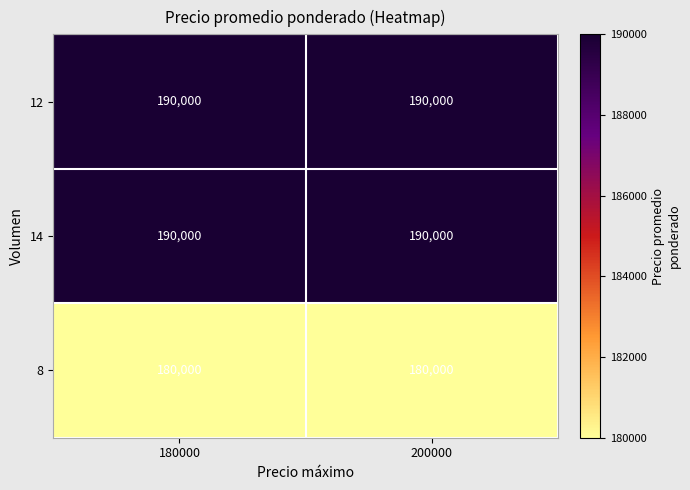

Reading left to right, extract all data points from this chart.

12: 180000=190000	200000=190000
14: 180000=190000	200000=190000
8: 180000=180000	200000=180000